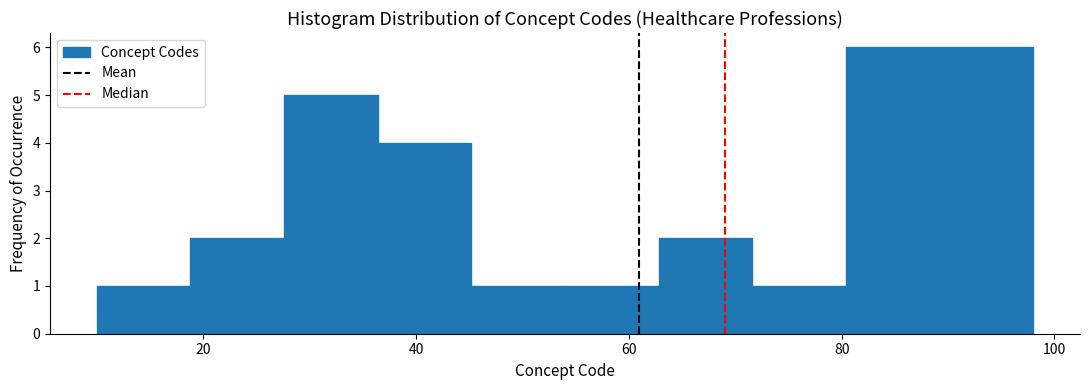

Reading left to right, list every bar in this chart as the range it spans on the x-axis followed by its height. Neither the bar edges nor the heights are printed on the chart, so give them approximately, as read against the axes.

10.0 to 18.8: 1
18.8 to 27.6: 2
27.6 to 36.4: 5
36.4 to 45.2: 4
45.2 to 54.0: 1
54.0 to 62.8: 1
62.8 to 71.6: 2
71.6 to 80.4: 1
80.4 to 89.2: 6
89.2 to 98.0: 6